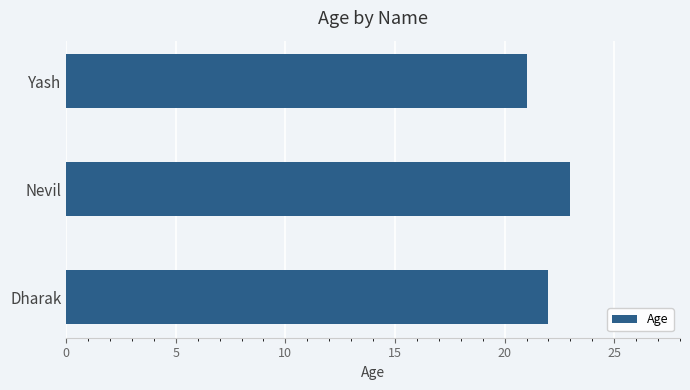

What is the sum of the values at Nevil and Dharak?

45